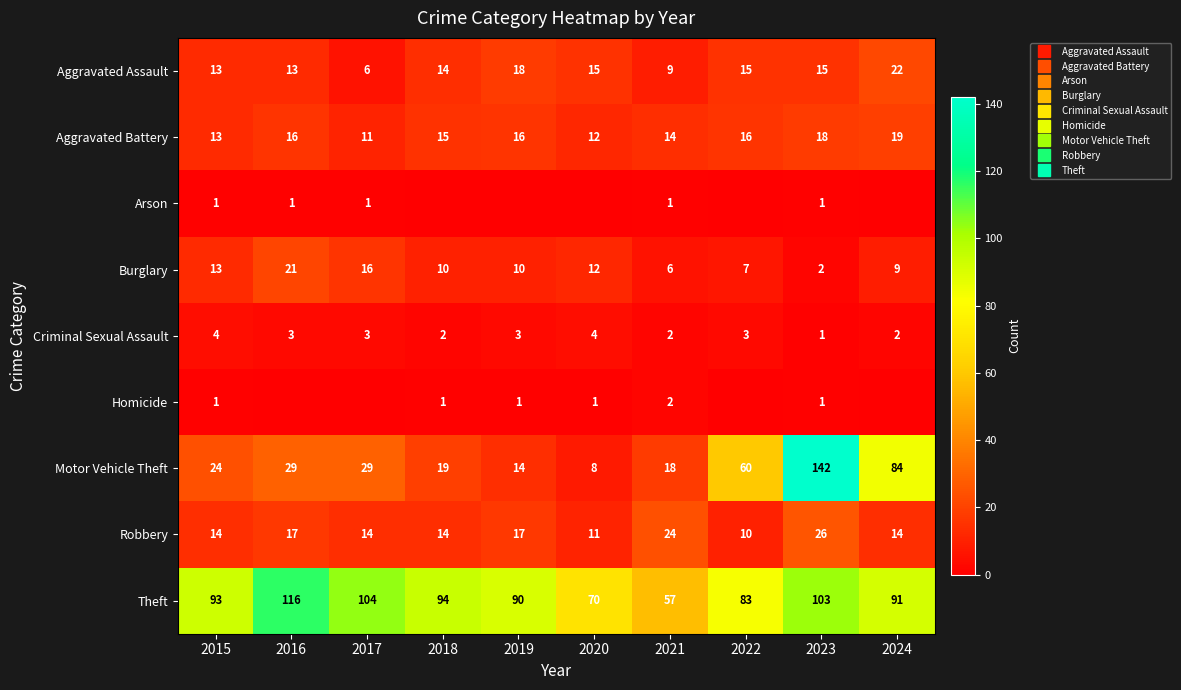

What is the average value of the Aggravated Assault series?

14